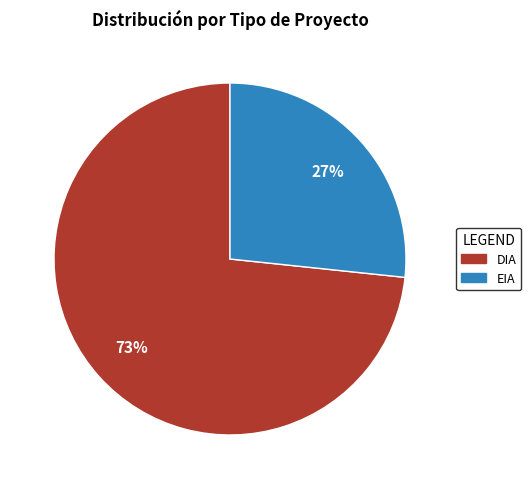

Which slice is the largest?

DIA